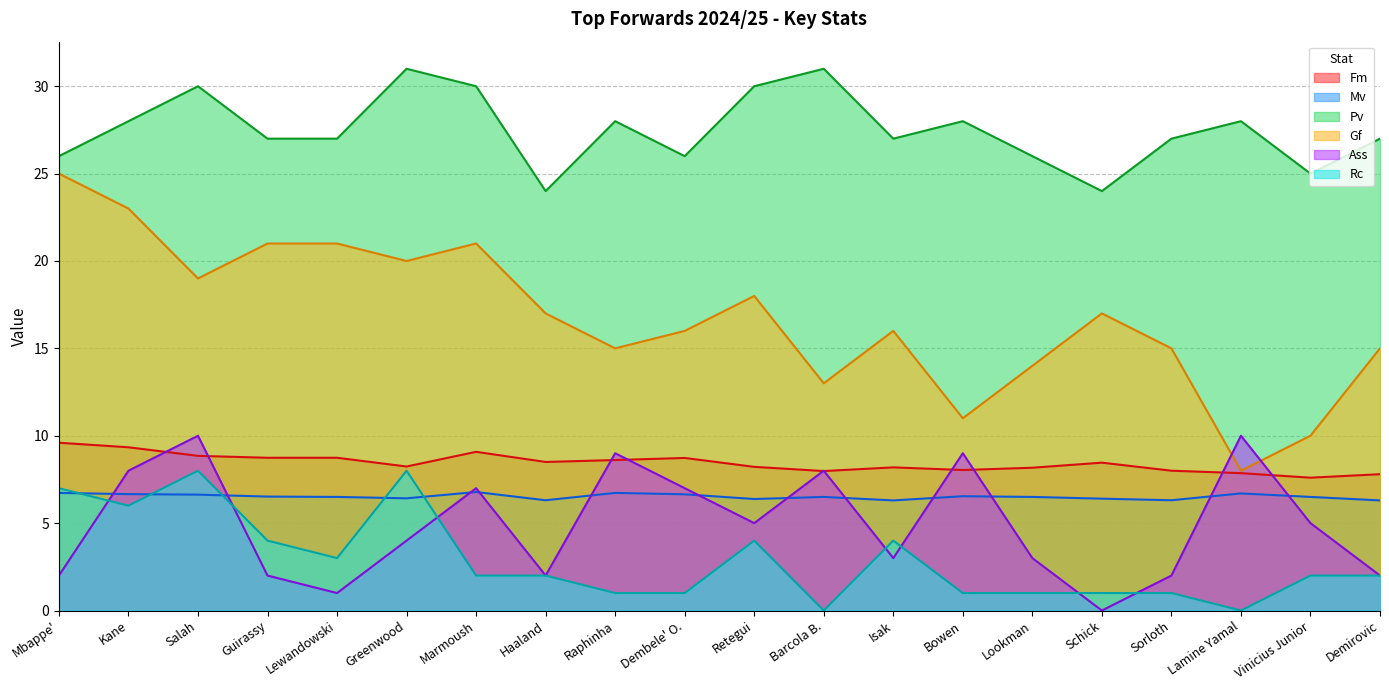

Where do Rc and Mv first cross each other?

Mbappe' and Kane